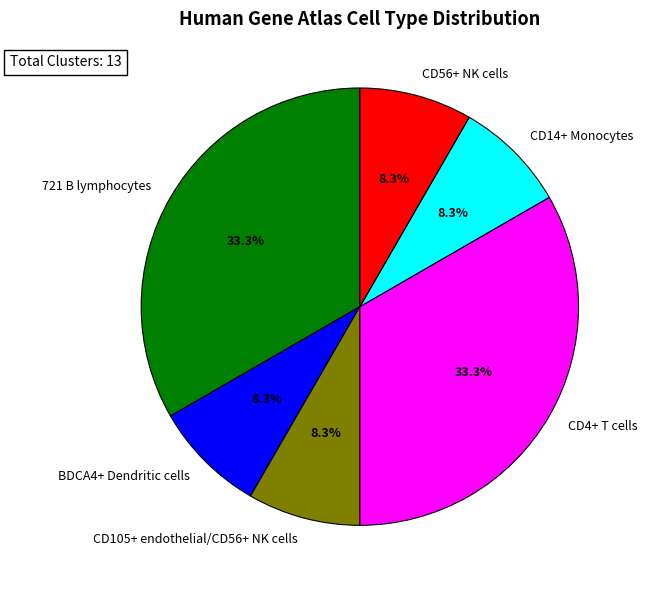

True or false: 721 B lymphocytes accounts for 27% of the total.

False